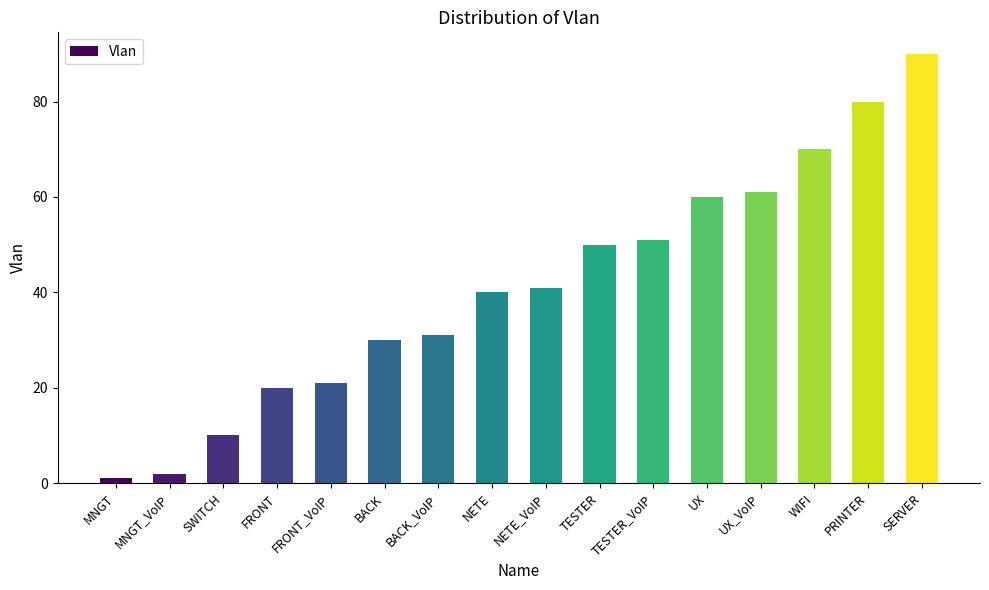

How many data points are less than 41?

8